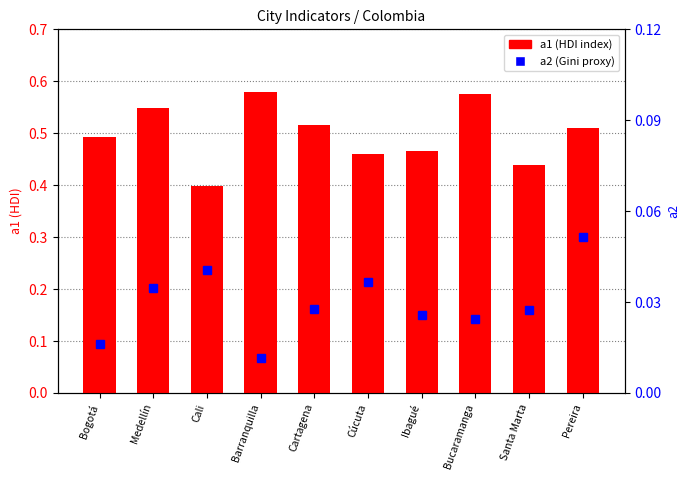

Reading left to right, list all the values displayed in this chart.

a1 (HDI): 0.5	0.5	0.4	0.6	0.5	0.5	0.5	0.6	0.4	0.5
a2 (Gini proxy): 0.0	0.0	0.0	0.0	0.0	0.0	0.0	0.0	0.0	0.1